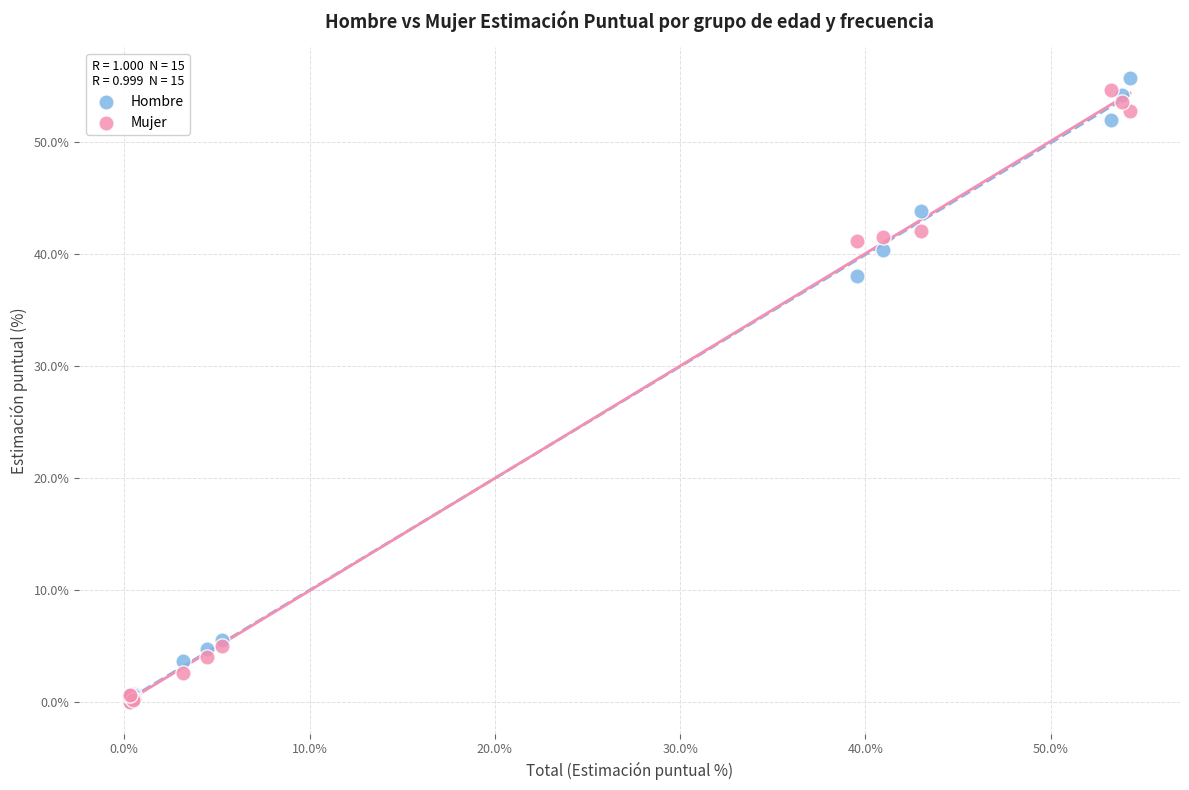

Across all series, what Y value is closest to 27?

38.0